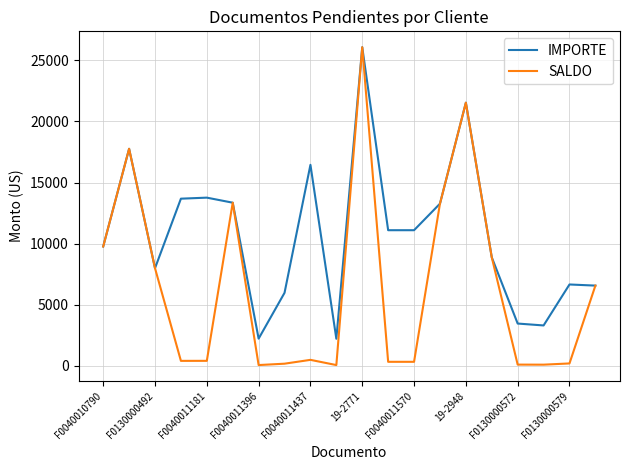

Rank the series by their average value, from lowest to highest.

SALDO, IMPORTE